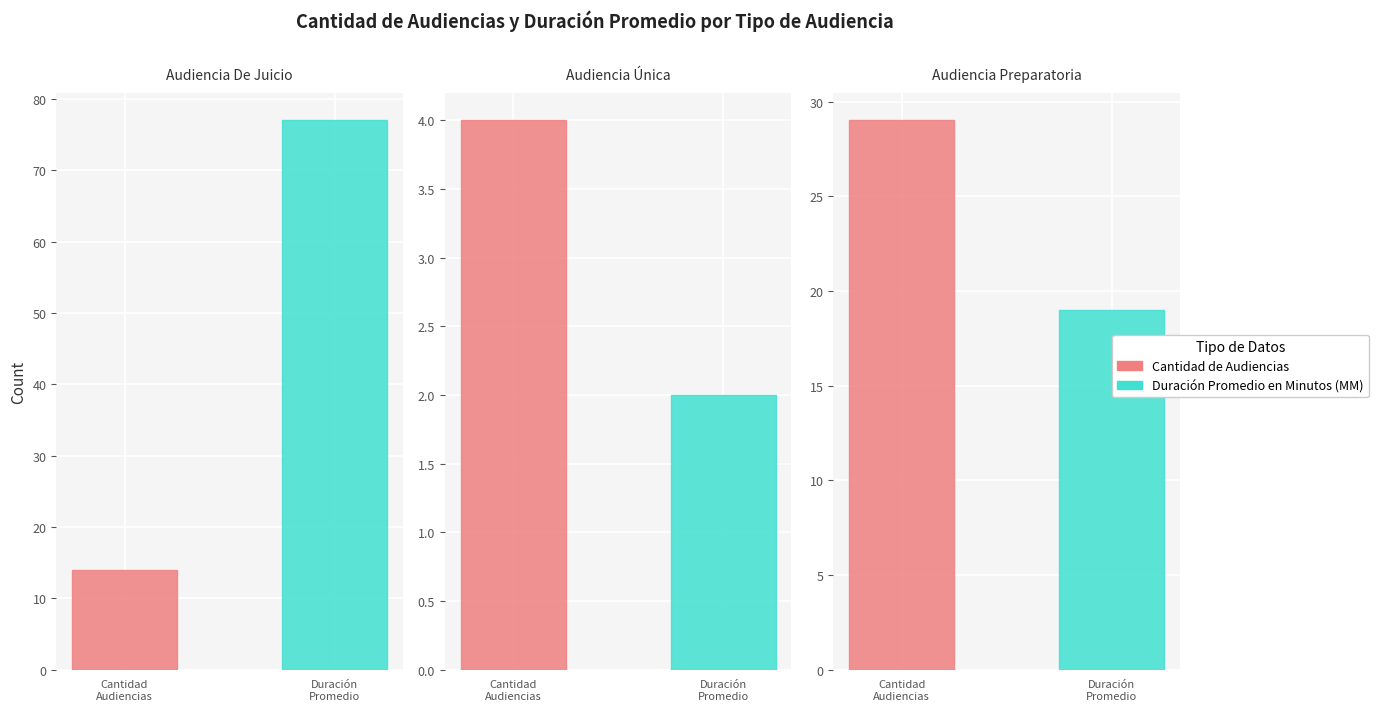

At how many categories does at least one series exceed 33?

1